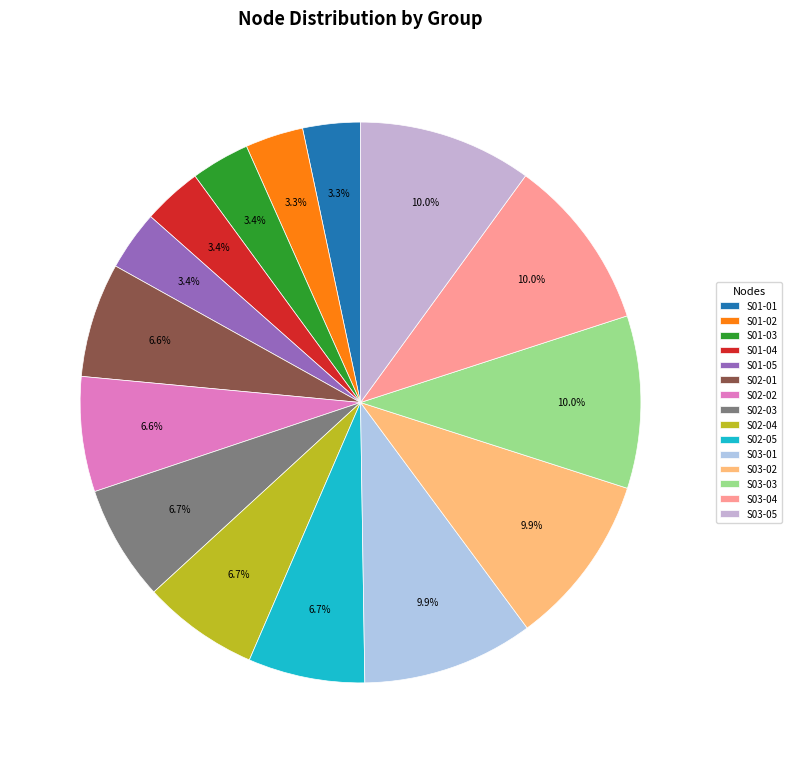

How many segments does this pie chart have?

15